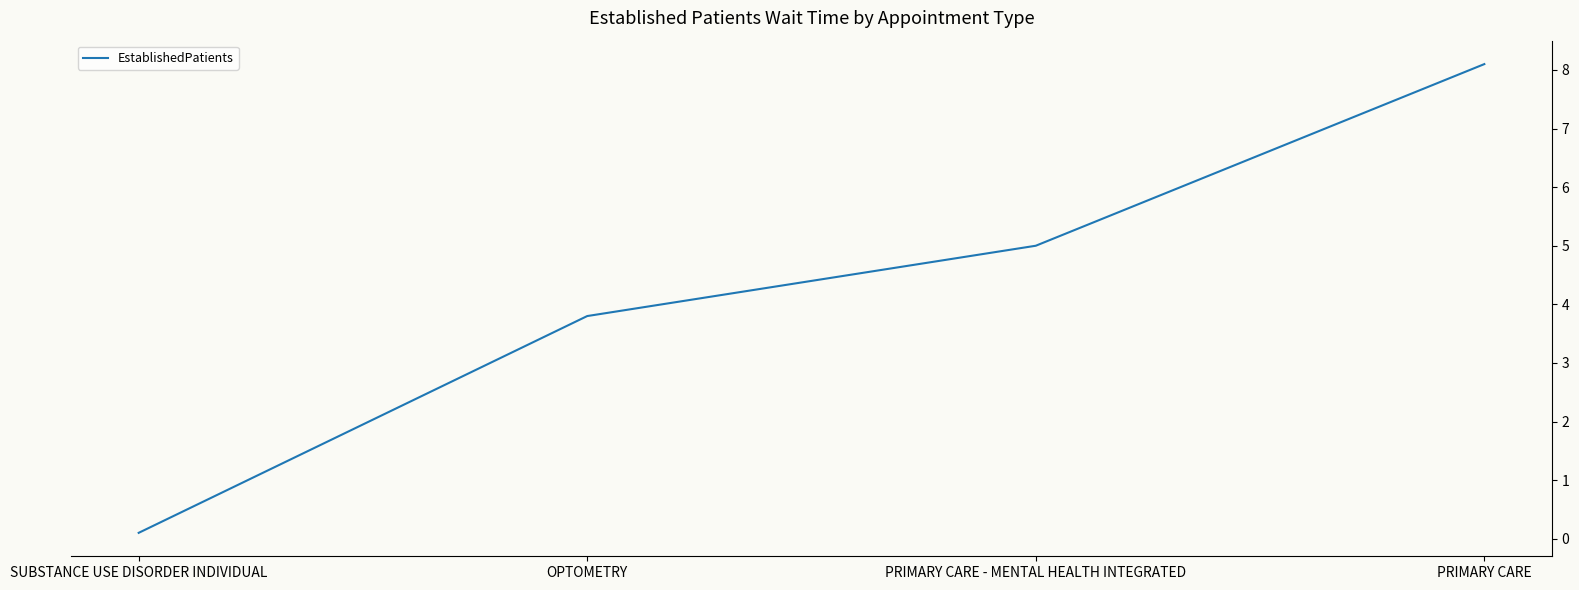

What is the difference between the values at SUBSTANCE USE DISORDER INDIVIDUAL and PRIMARY CARE?

8.0